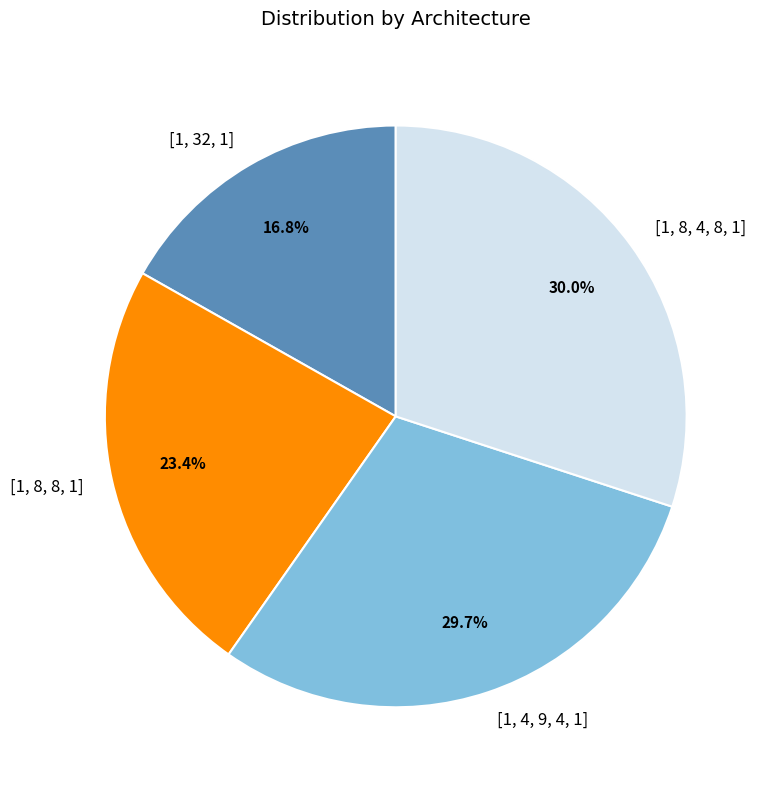

Does [1, 4, 9, 4, 1] represent more than half of the total?

No